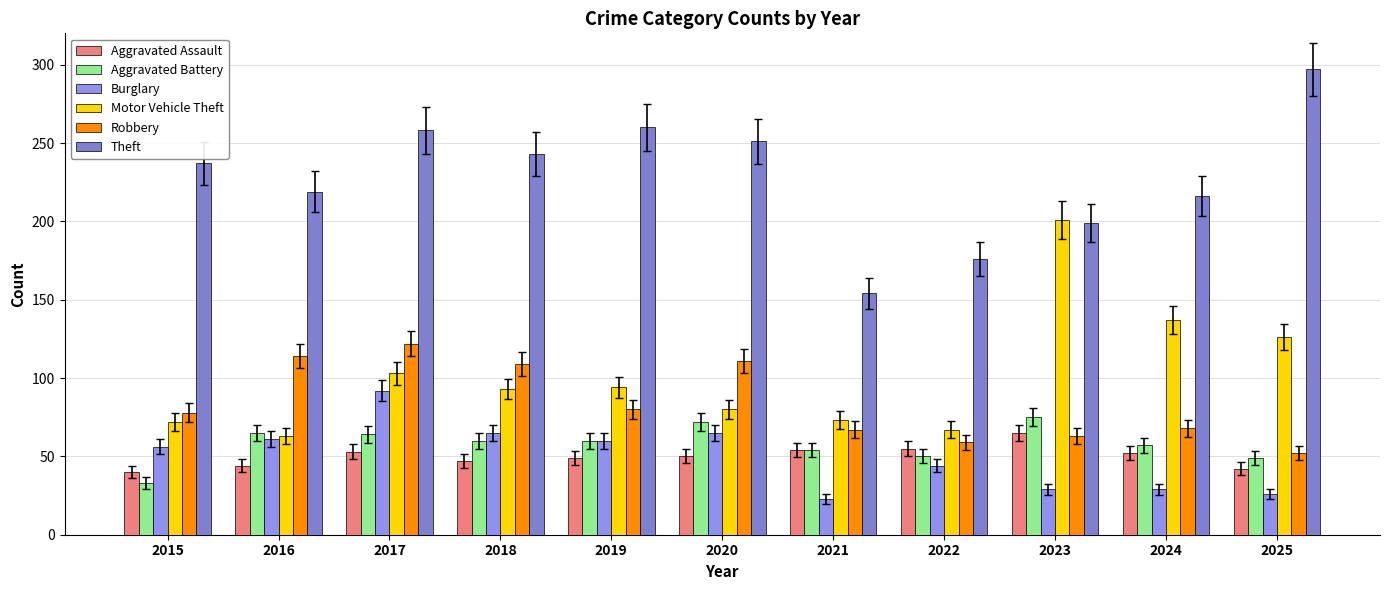

Is the value of Aggravated Assault at 2023 greater than the value of Burglary at 2015?

Yes